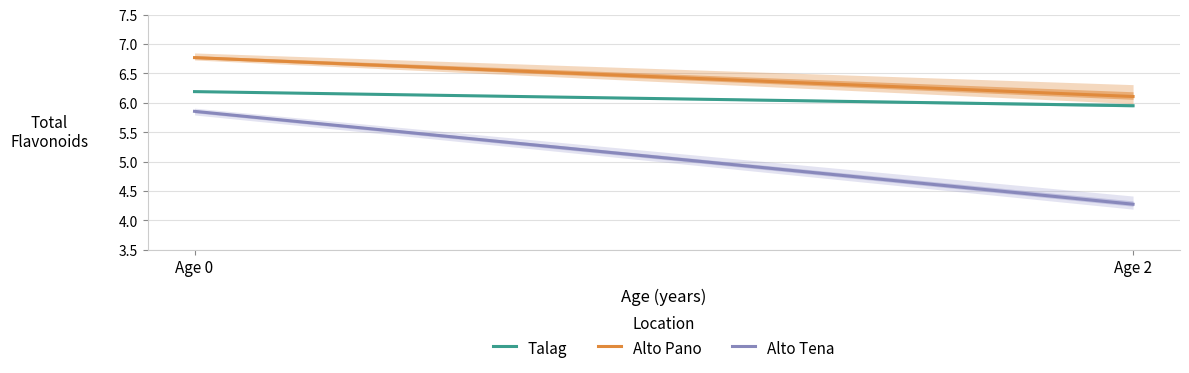

What is the difference between the highest and lowest values at Age 2?

1.8